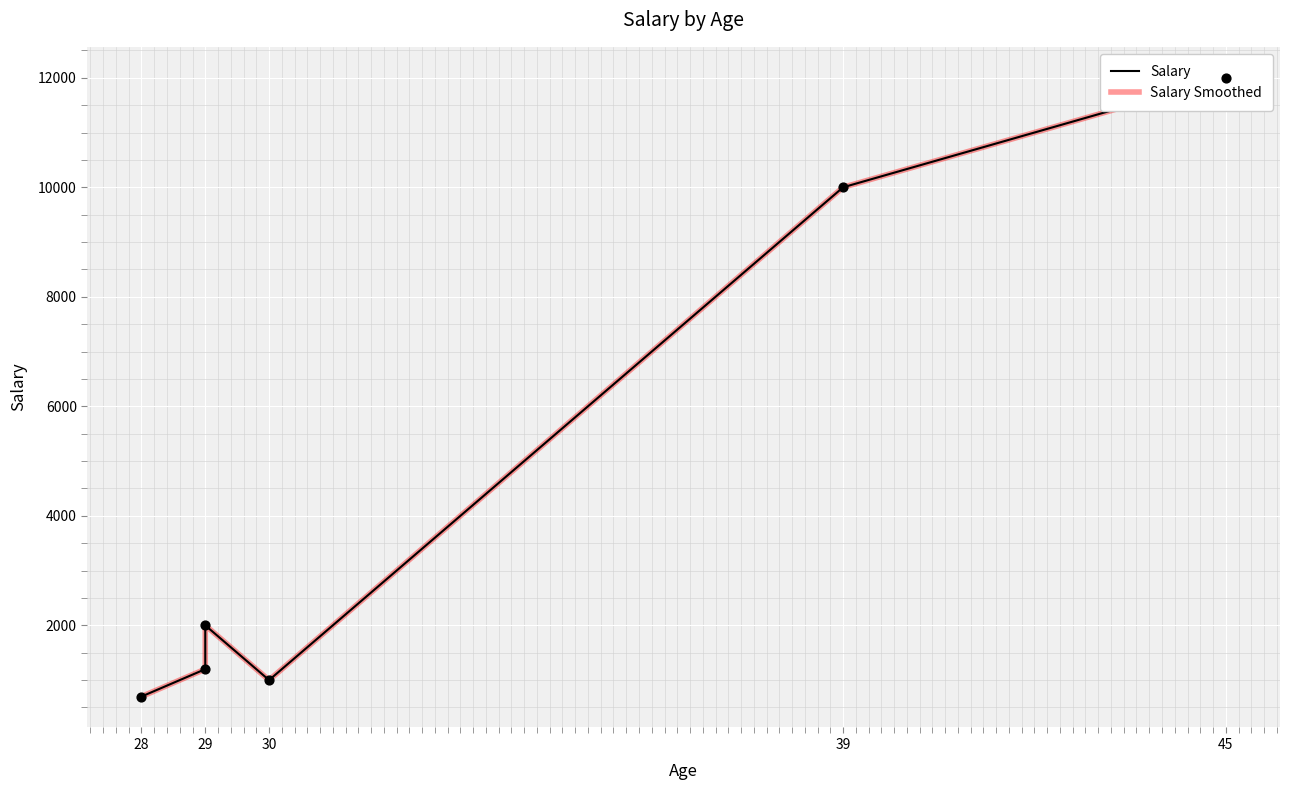

Which series has the largest total across all categories?

Salary